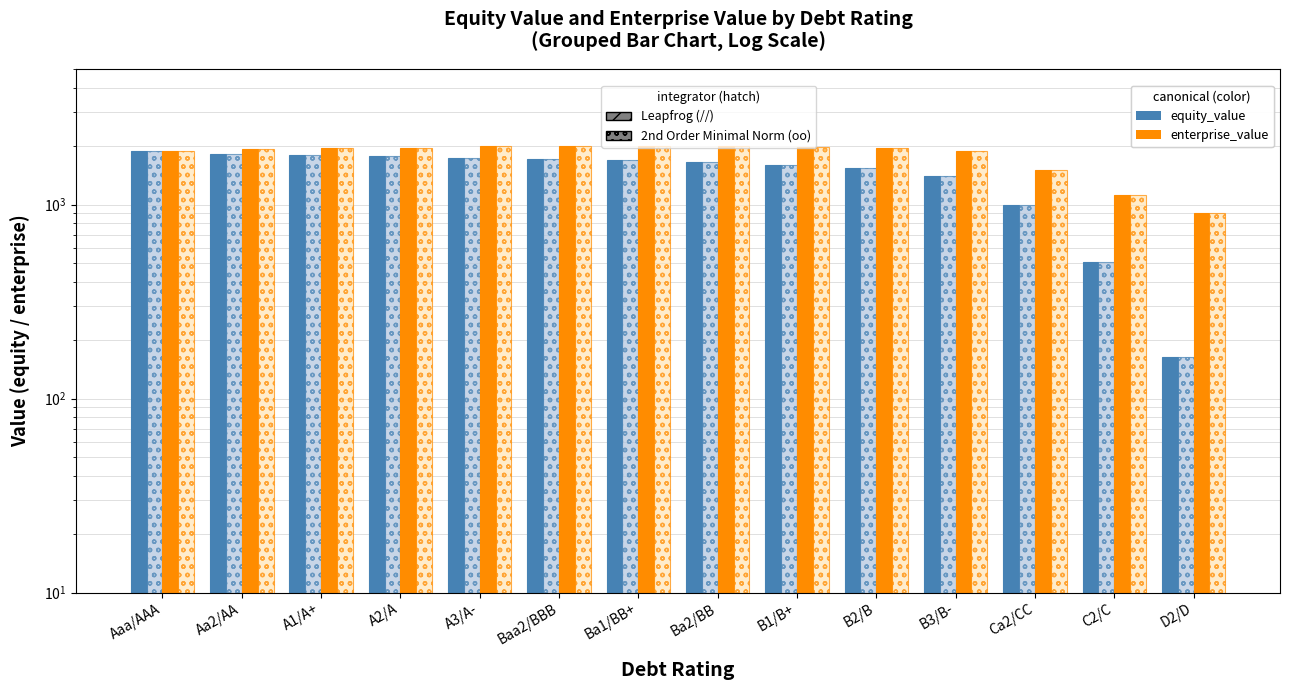

How many data points in enterprise_value are above 1959?

7